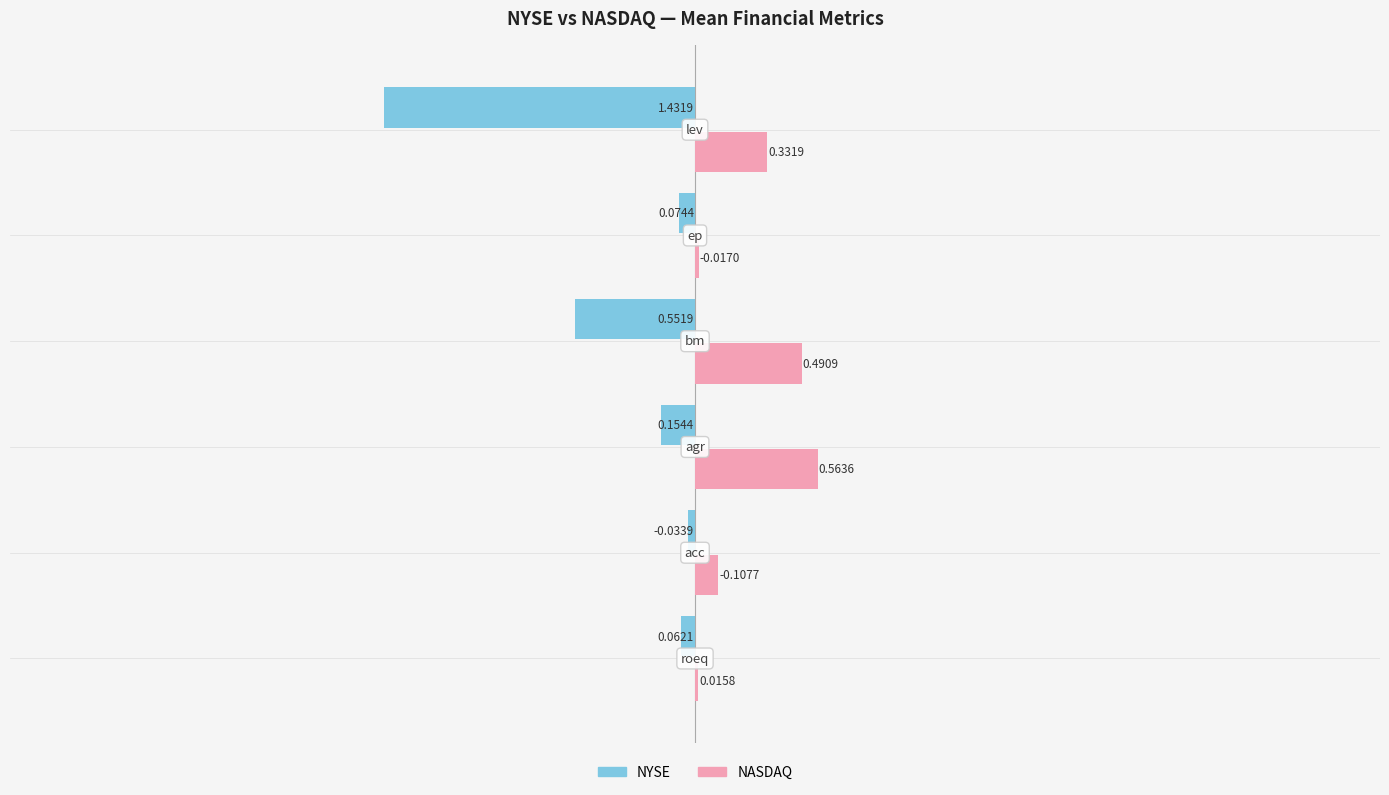

What is the sum of all NASDAQ values?

1.5